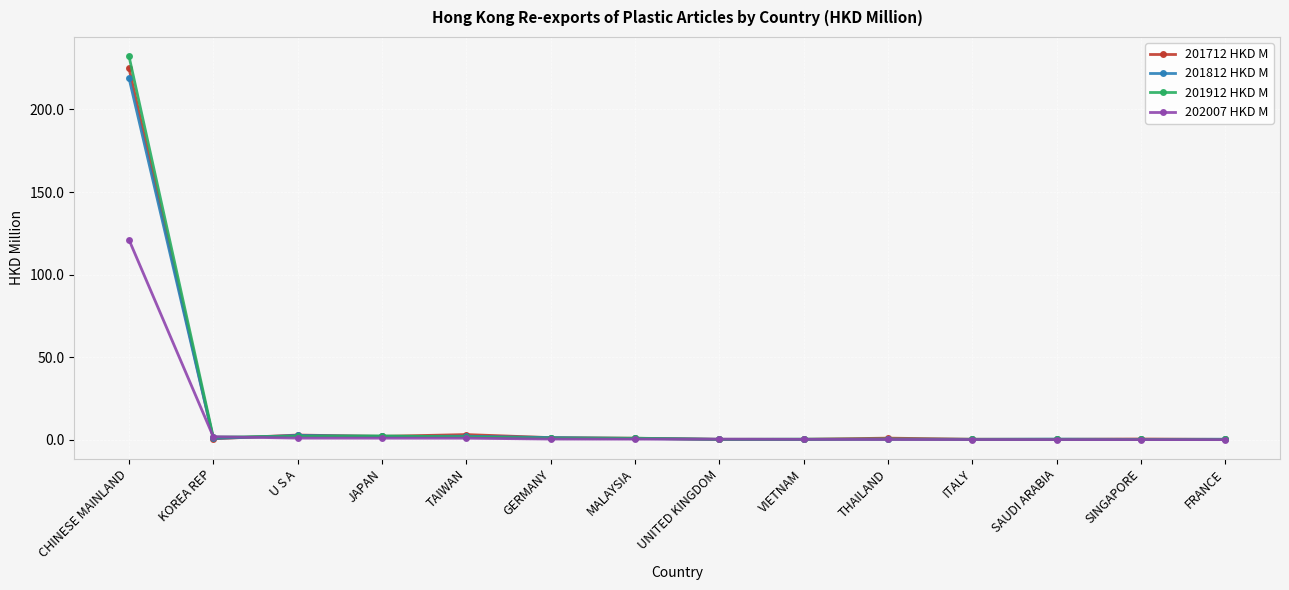

What is the sum of the 201912 HKD M values at SAUDI ARABIA and TAIWAN?

2.0